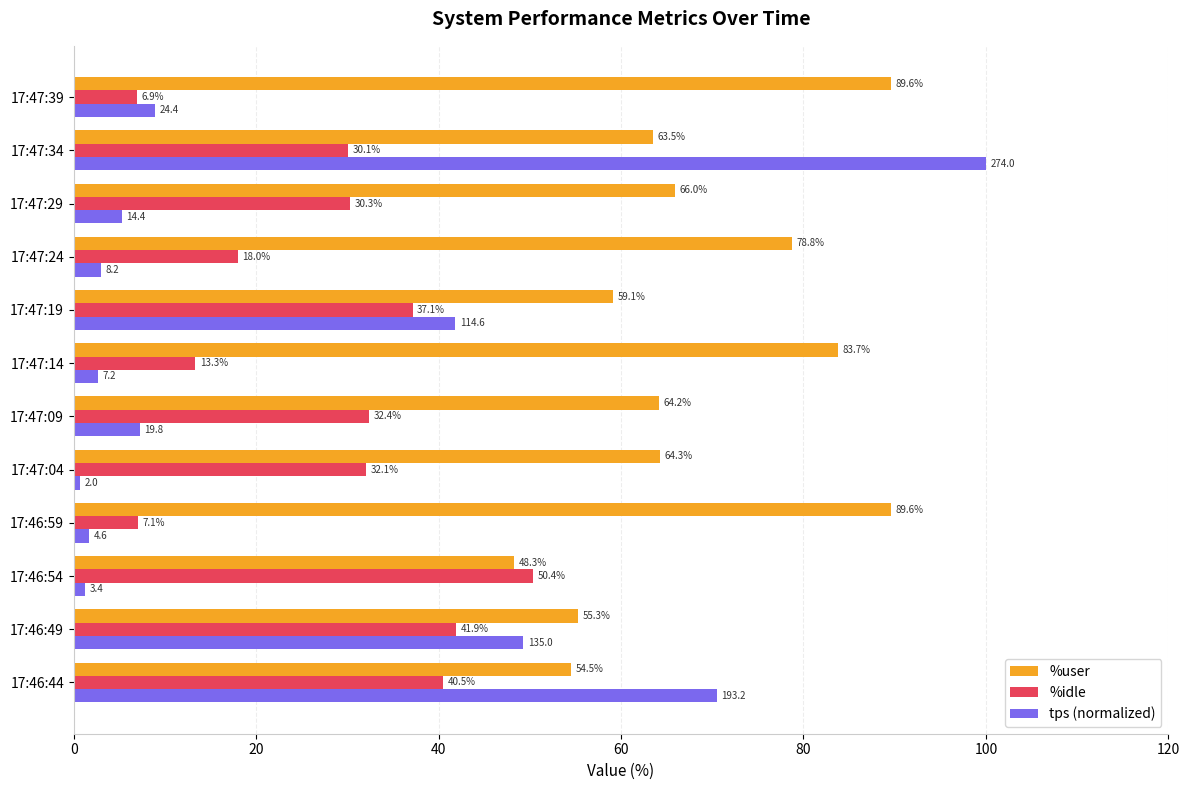

What is the lowest value of the %user series?

48.3